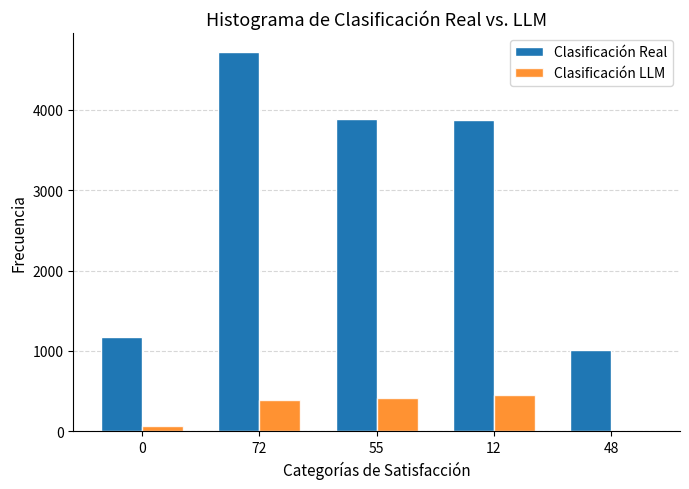

What is the average value of the Clasificación LLM series?

266